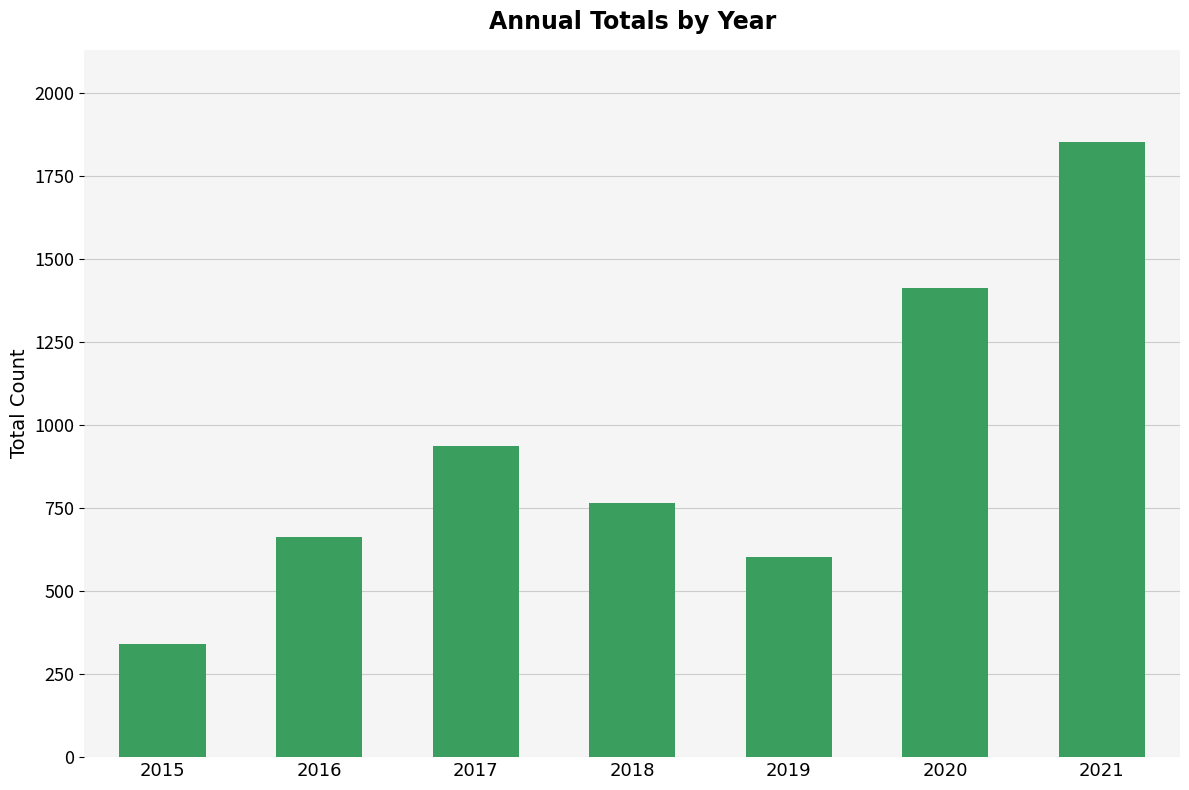

What is the change in value from 2015 to 2020?

+1073